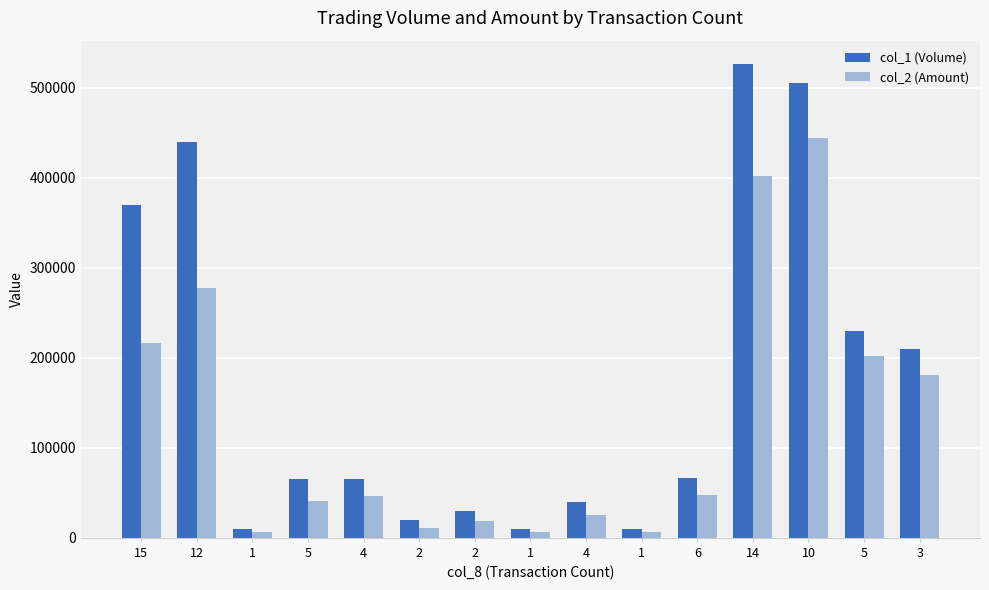

Rank the series by their maximum value, from lowest to highest.

col_2 (Amount), col_1 (Volume)